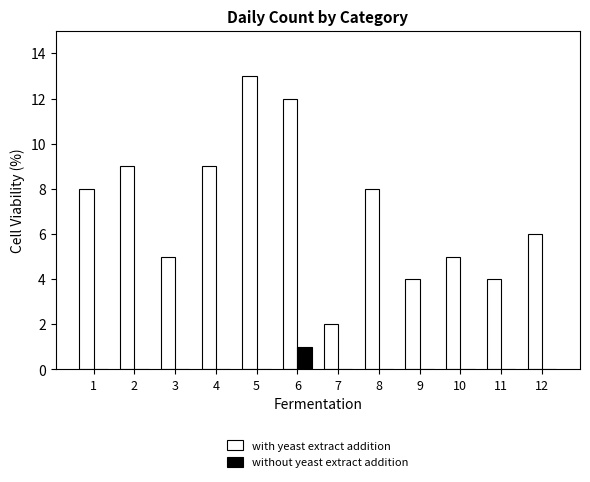

How many distinct data groups are displayed?

2